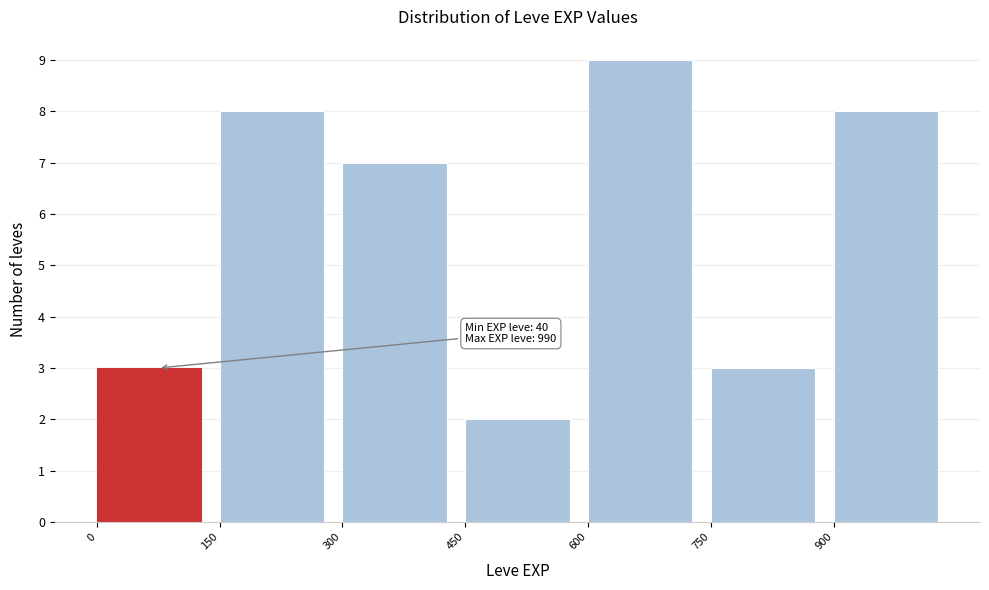

Over which range of the x-axis is the bar tallest?

600 to 750